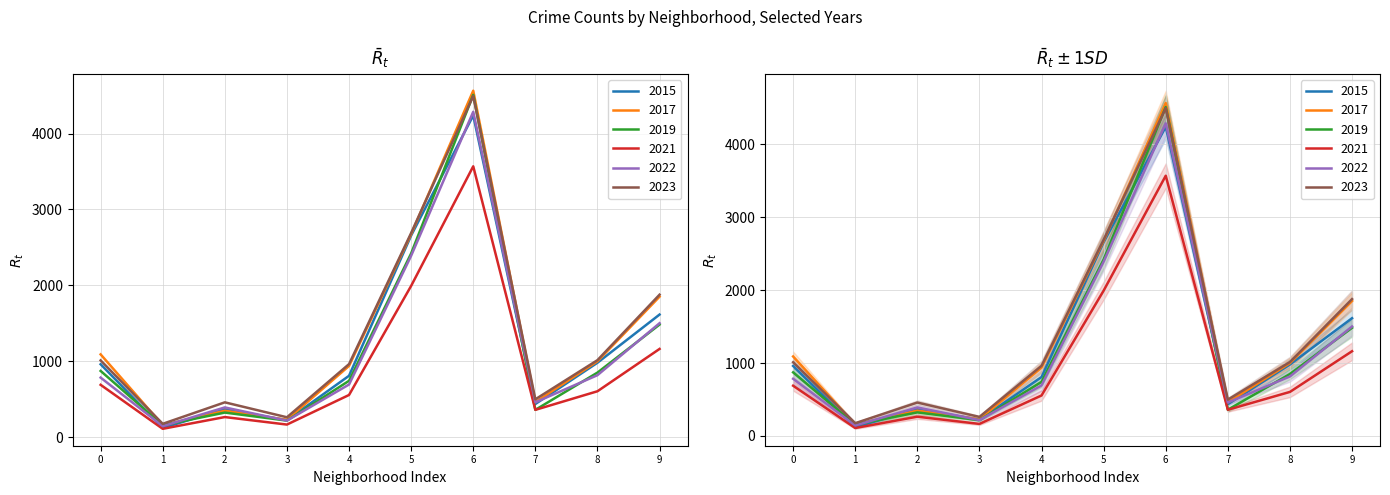

What is the smallest value displayed?

109